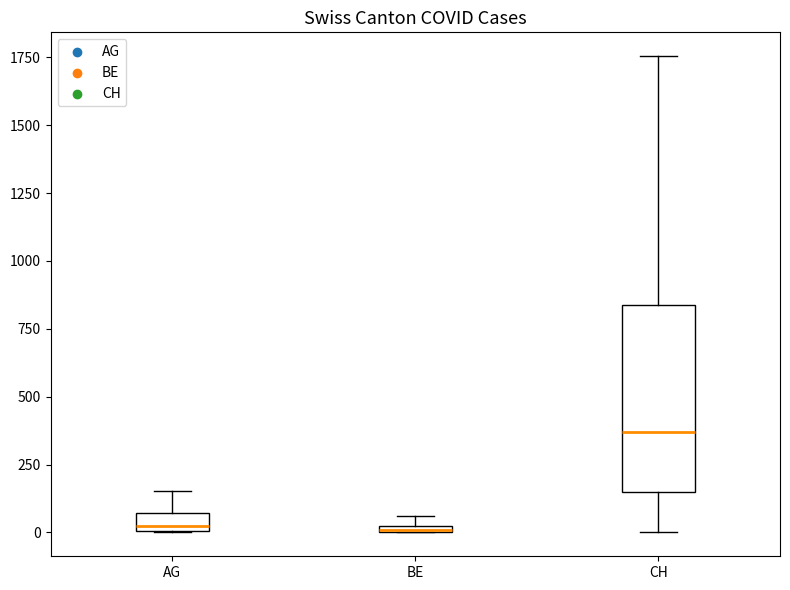

Where is the upper edge of the box for CH on the y-axis? The values are not printed on the chart, so give them approximately, as read against the axis.

850